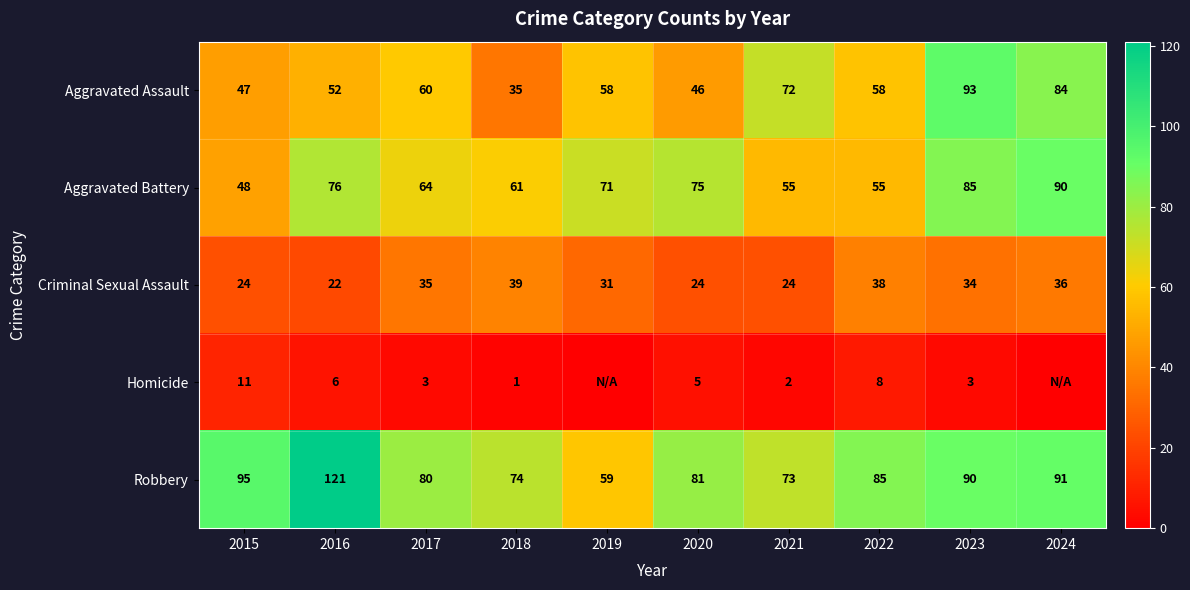

What is the difference between the second highest and second lowest values in the Aggravated Battery series?

30